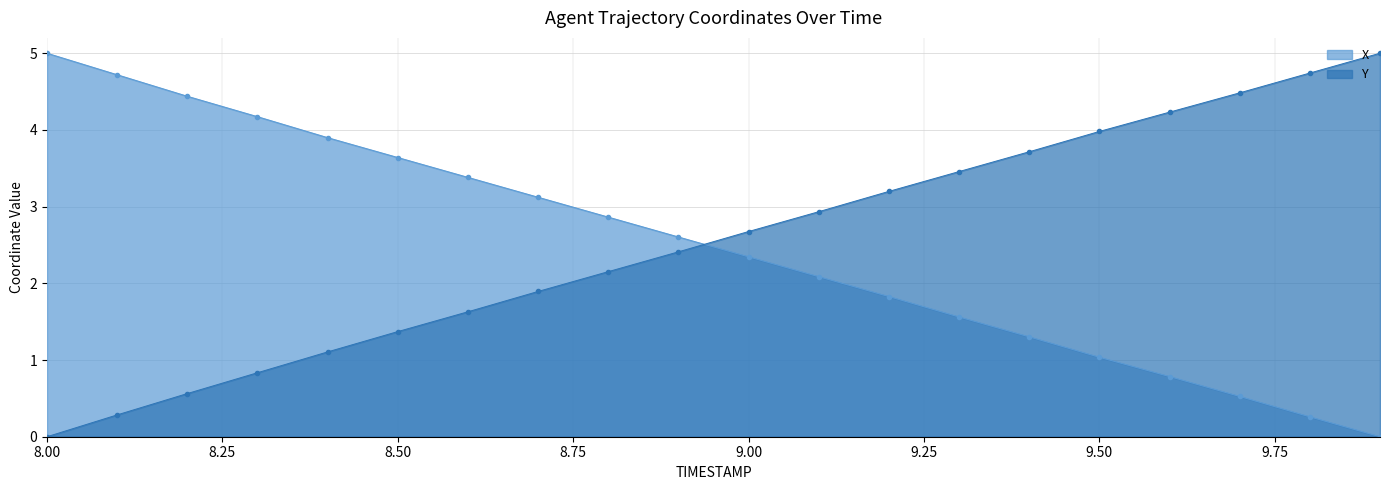

Which series has the largest total across all categories?

Y